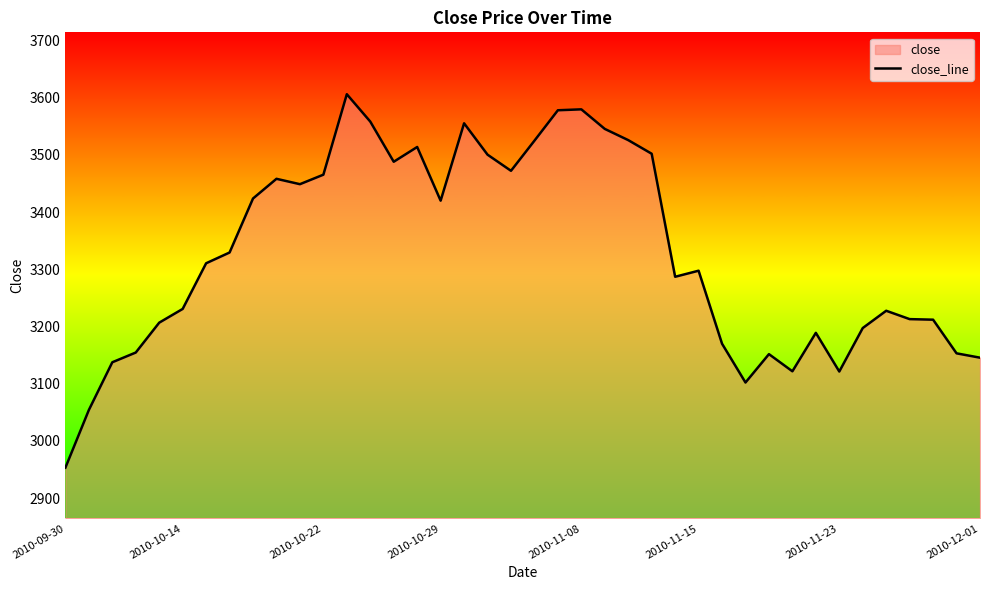

Which category has the lowest value across all series?

2010-09-30